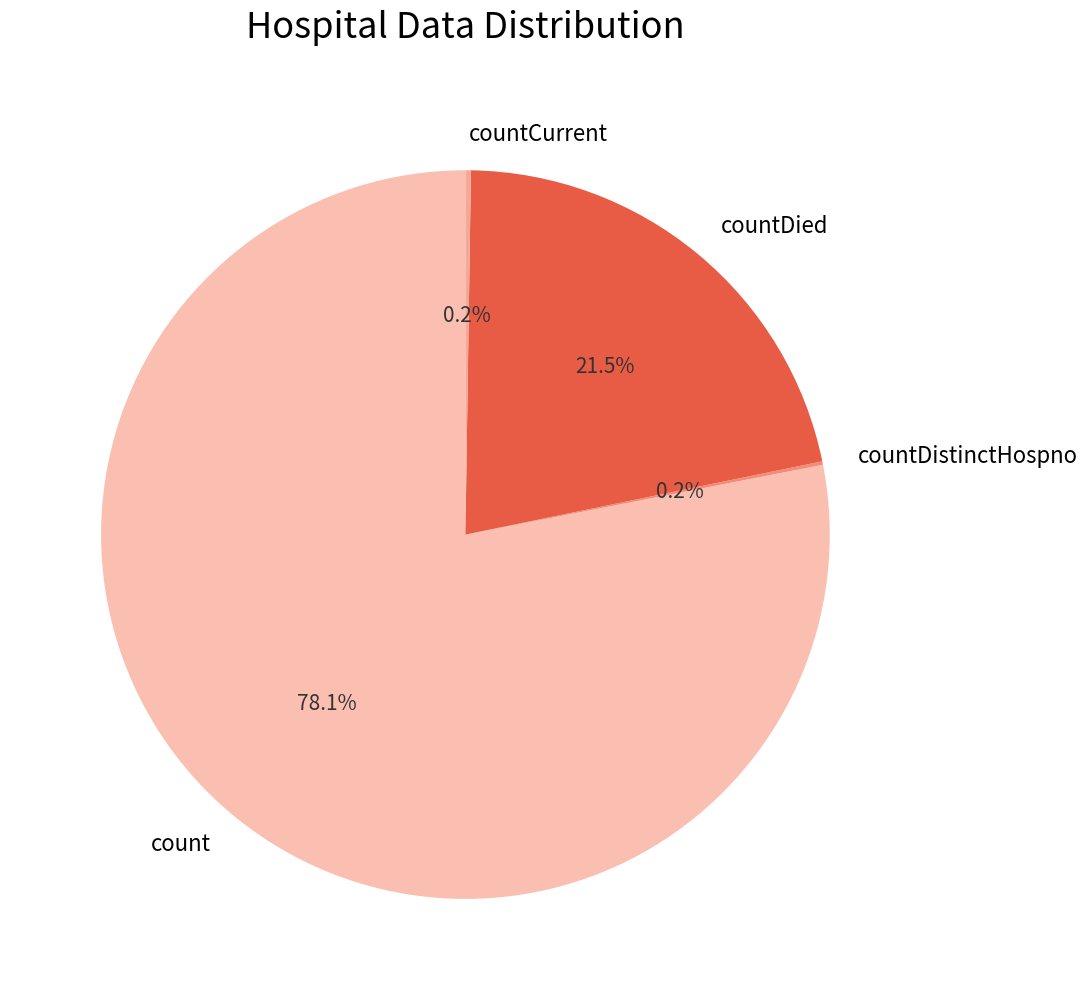

Which slice is the largest?

count